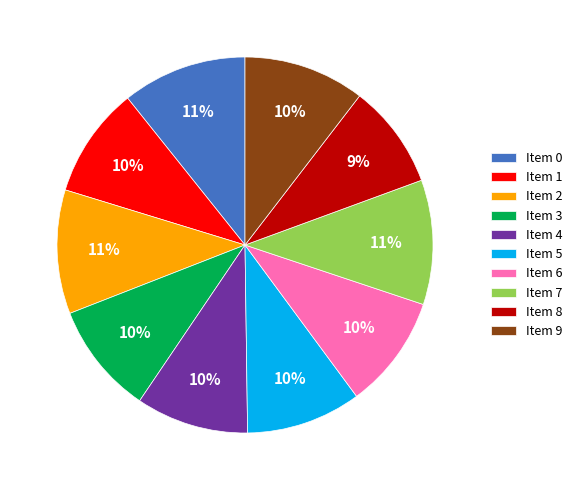

Approximately how many times larger is the value at Item 0 compared to Item 8?

1.2